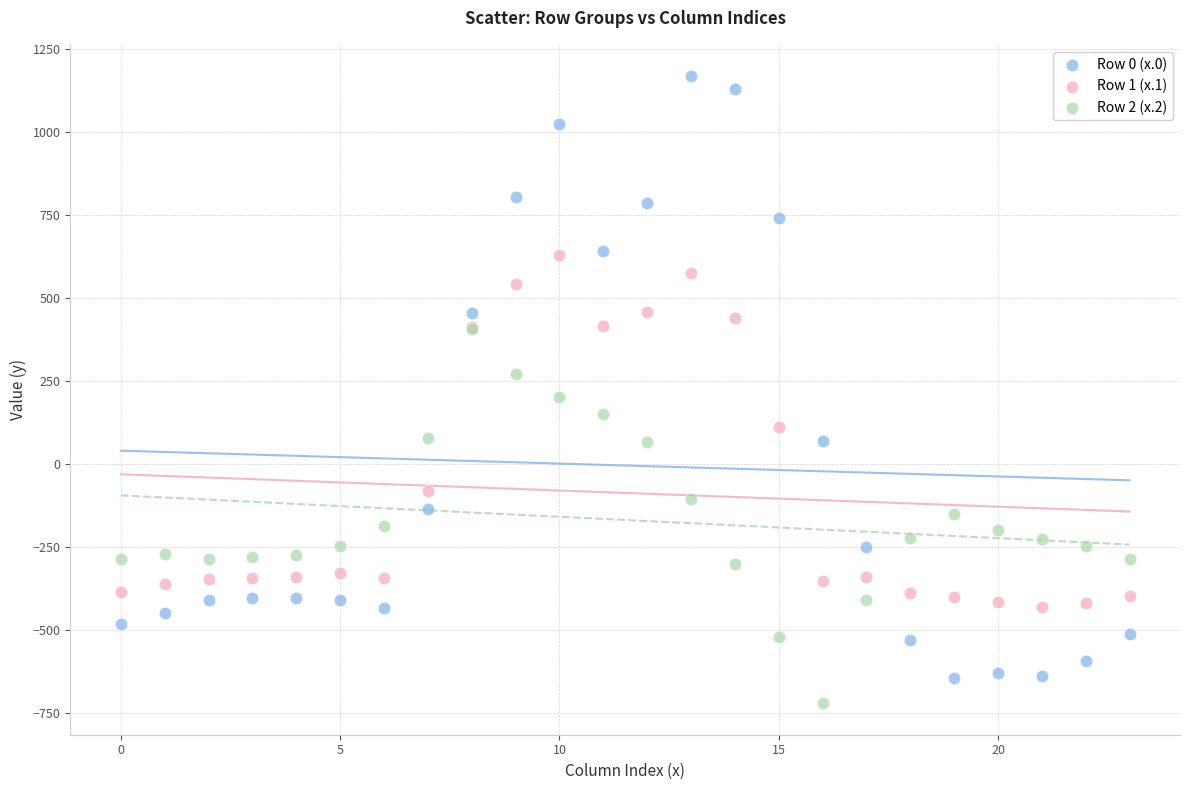

Which series has the widest spread of Y values?

Row 0 (x.0)